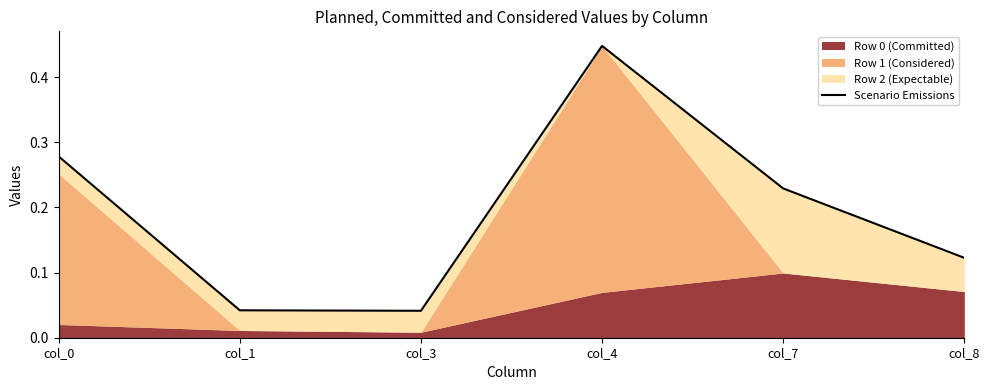

How many lines are shown in the chart?

1